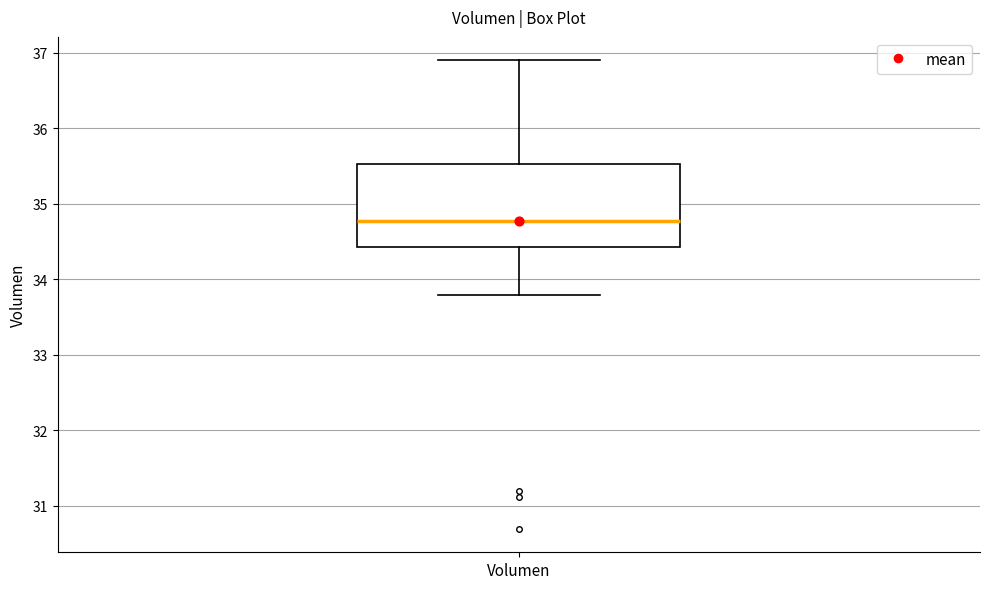

Read this box plot against the y-axis: the position of the median line, the range covered by the box, and the ends of both whiskers. The values are not printed on the chart, so give them approximately, as read against the axis.

median 34.8, box 34.4 to 35.5, whiskers 33.8 to 36.9